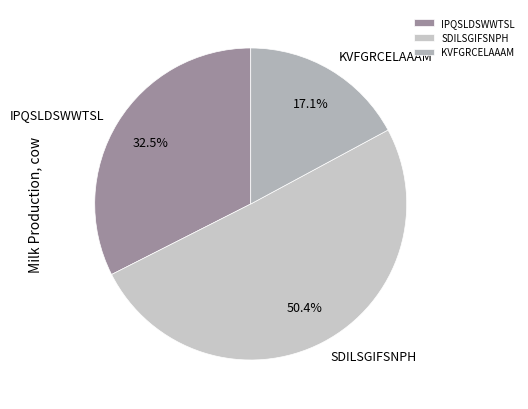

How many slices are in this pie chart?

3